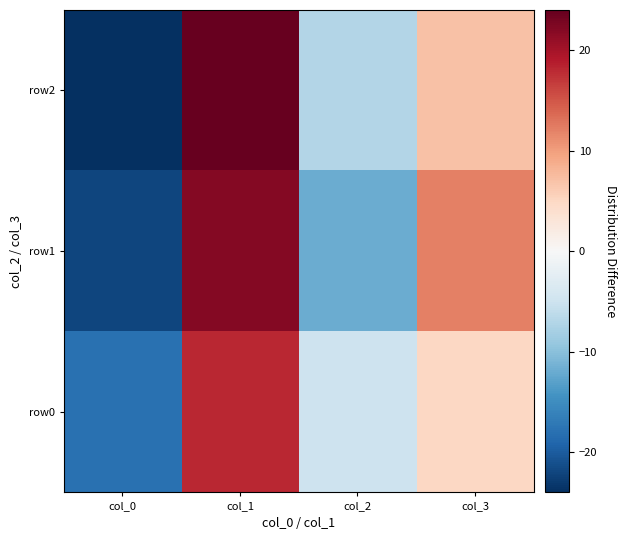

Count the number of categories in the chart.

4